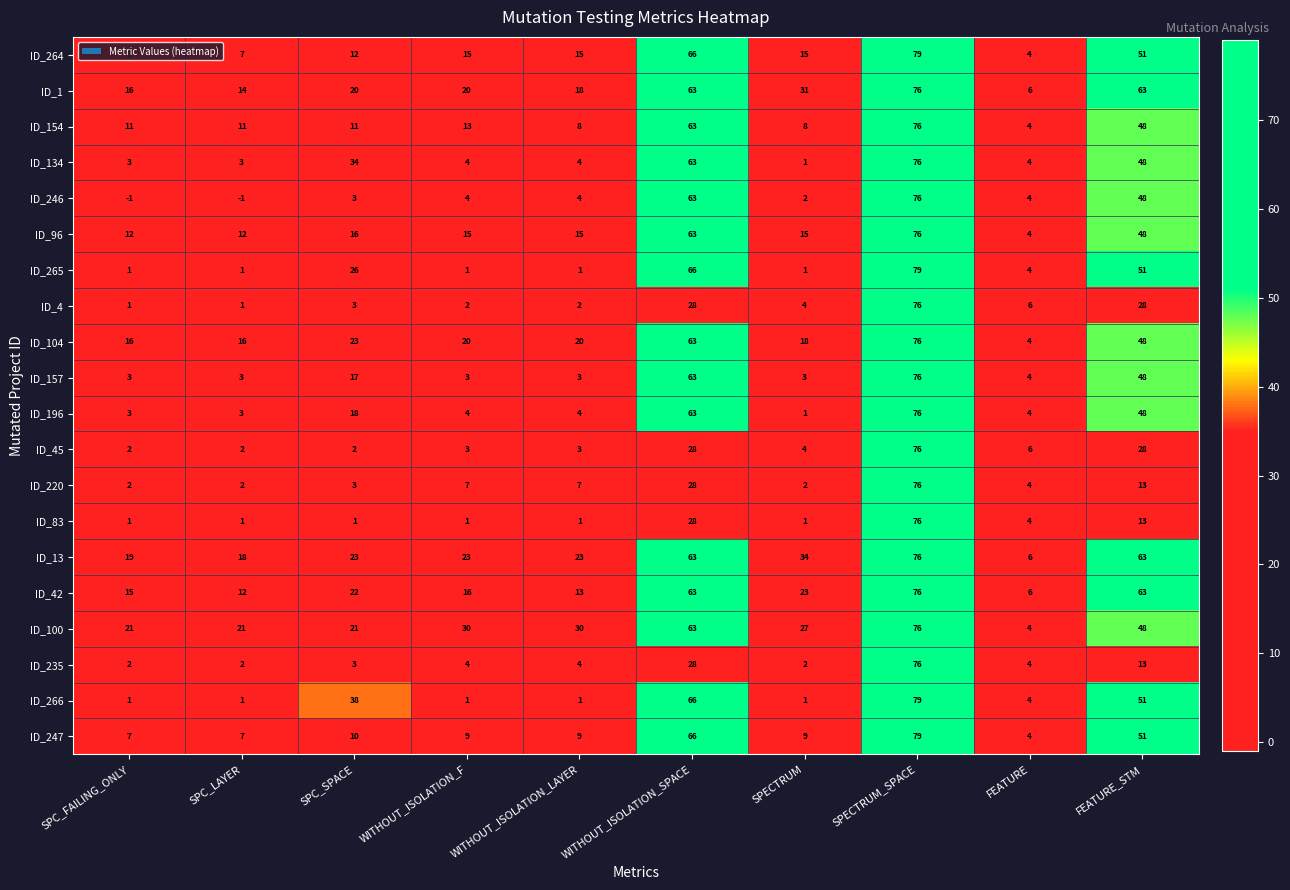

What is the sum of all ID_45 values?

154